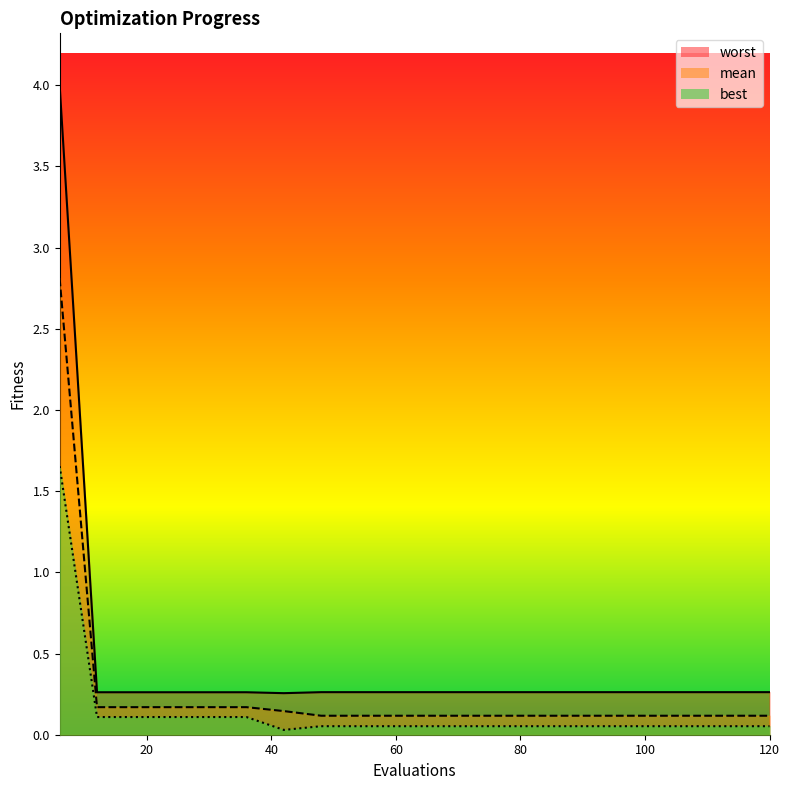

Reading left to right, list all the values displayed in this chart.

mean: 6=2.8	12=0.2	18=0.2	24=0.2	30=0.2	36=0.2	42=0.1	48=0.1	54=0.1	60=0.1	66=0.1	72=0.1	78=0.1	84=0.1	90=0.1	96=0.1	102=0.1	108=0.1	114=0.1	120=0.1
best: 6=1.7	12=0.1	18=0.1	24=0.1	30=0.1	36=0.1	42=0.0	48=0.1	54=0.1	60=0.1	66=0.1	72=0.1	78=0.1	84=0.1	90=0.1	96=0.1	102=0.1	108=0.1	114=0.1	120=0.1
worst: 6=4.0	12=0.3	18=0.3	24=0.3	30=0.3	36=0.3	42=0.3	48=0.3	54=0.3	60=0.3	66=0.3	72=0.3	78=0.3	84=0.3	90=0.3	96=0.3	102=0.3	108=0.3	114=0.3	120=0.3